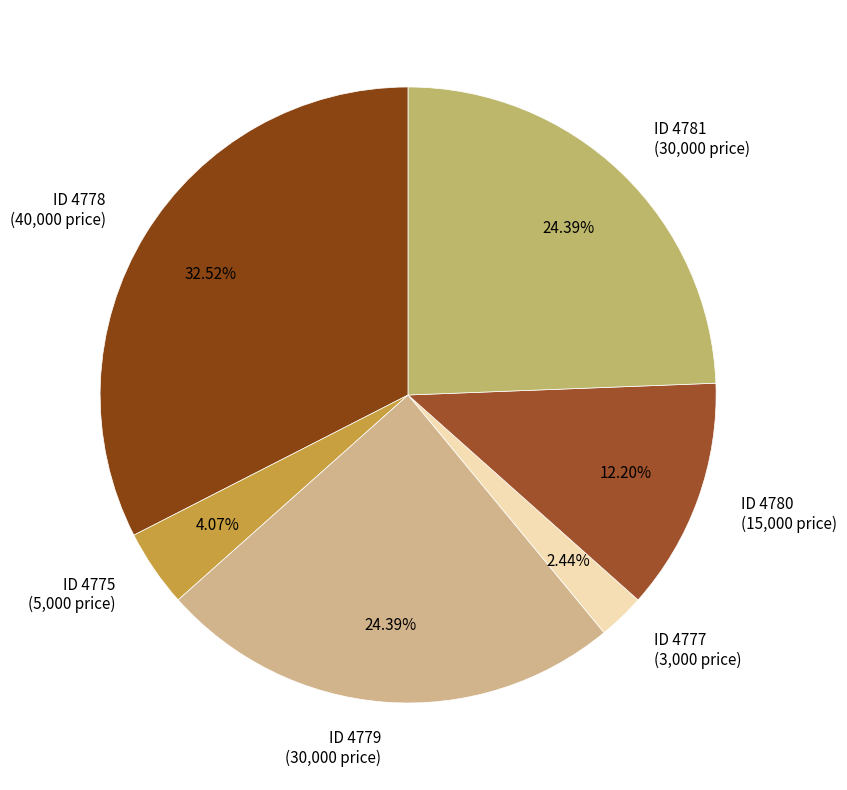

How many slices are in this pie chart?

6